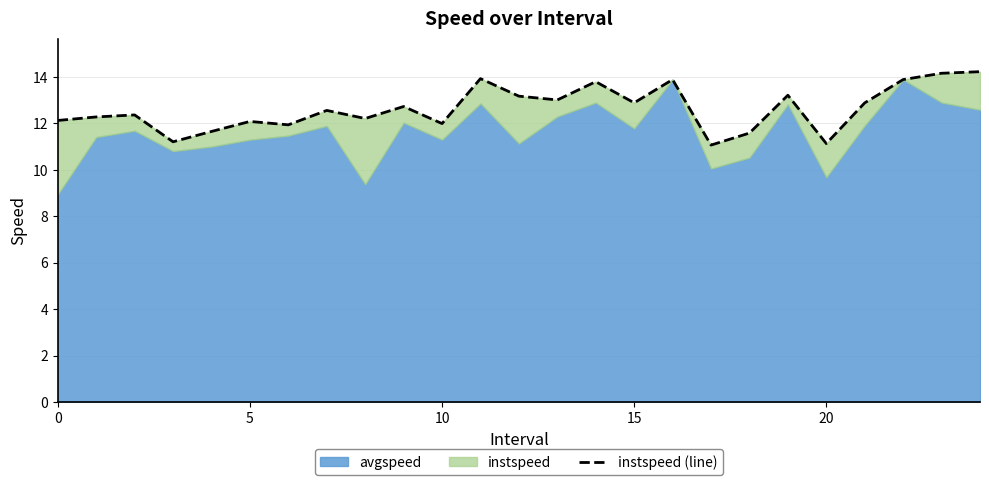

What is the sum of all values?

316.0